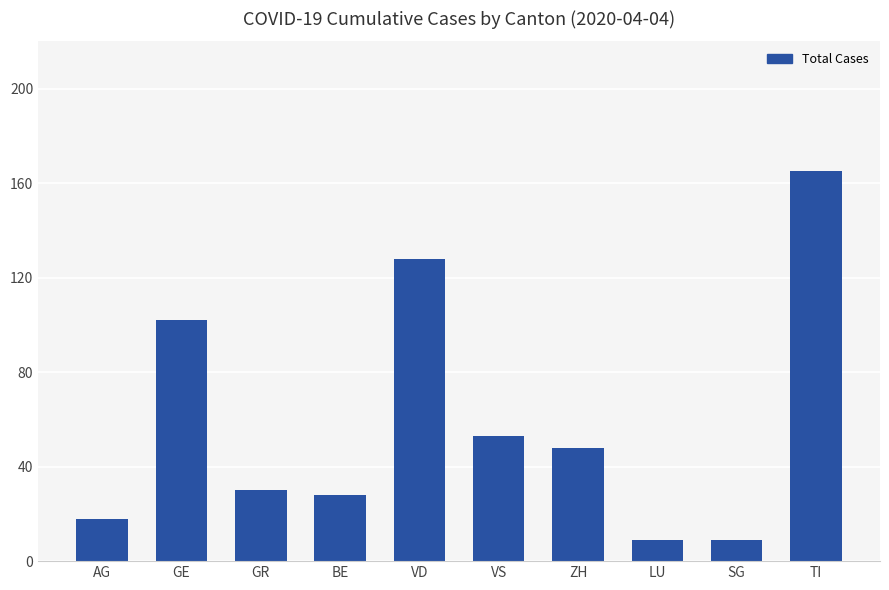

Reading right to left, transcribe all the data shown in this chart.

165	9	9	48	53	128	28	30	102	18